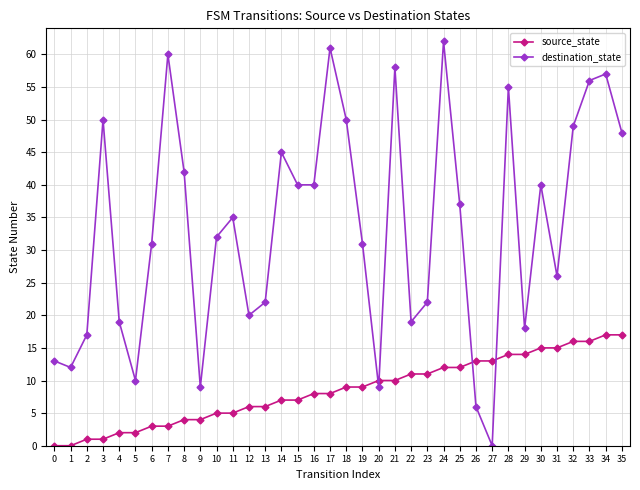

How many interior local peaks does the destination_state series have?

10